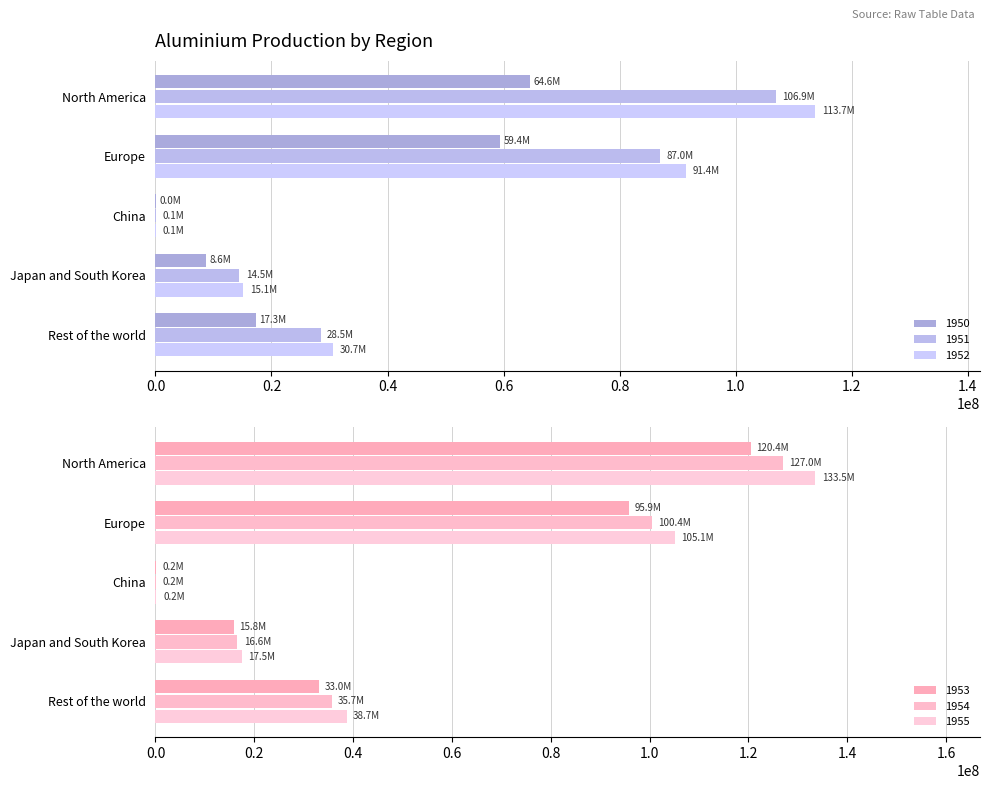

At which category is the sum across all series the highest?

North America